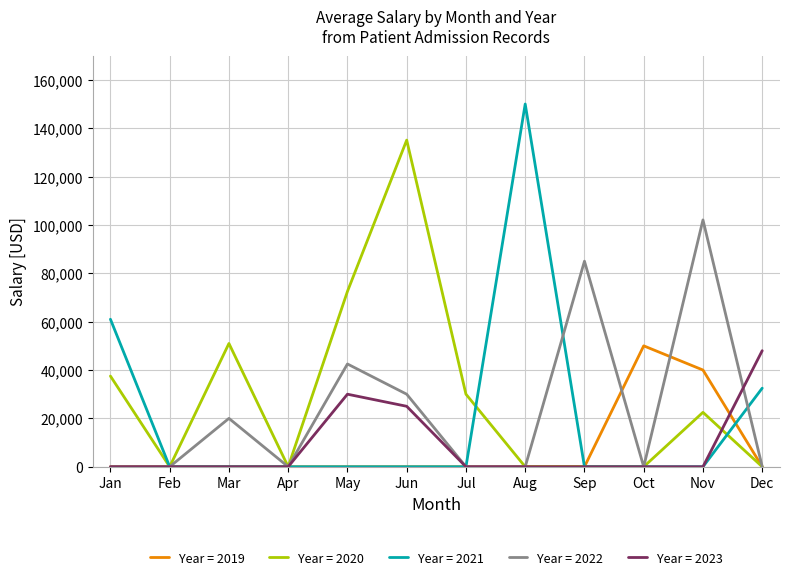

At which category is the sum across all series the highest?

Jun